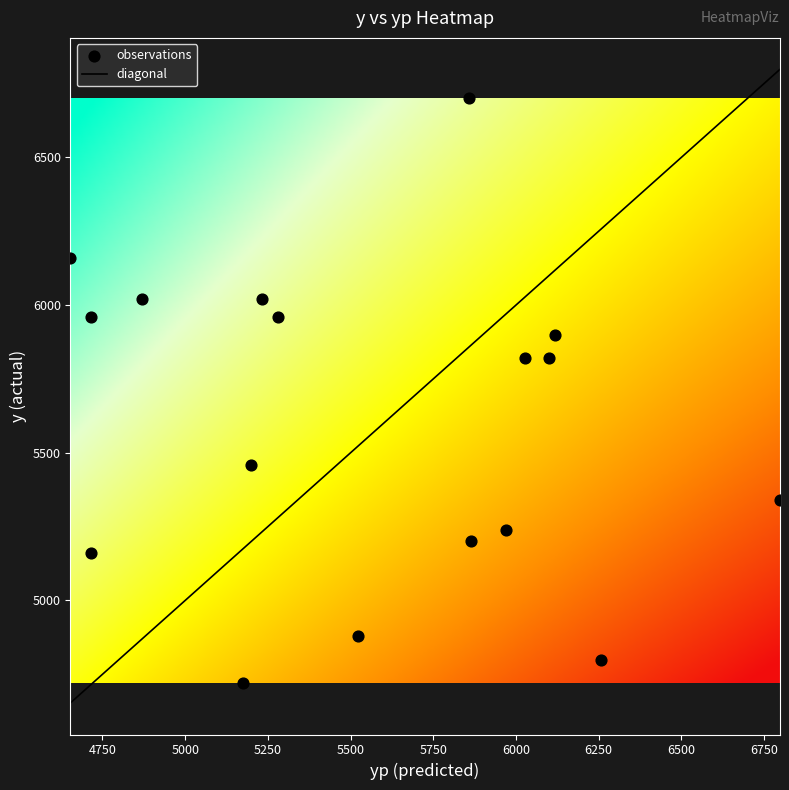

How many points are shown in the scatter plot?

17